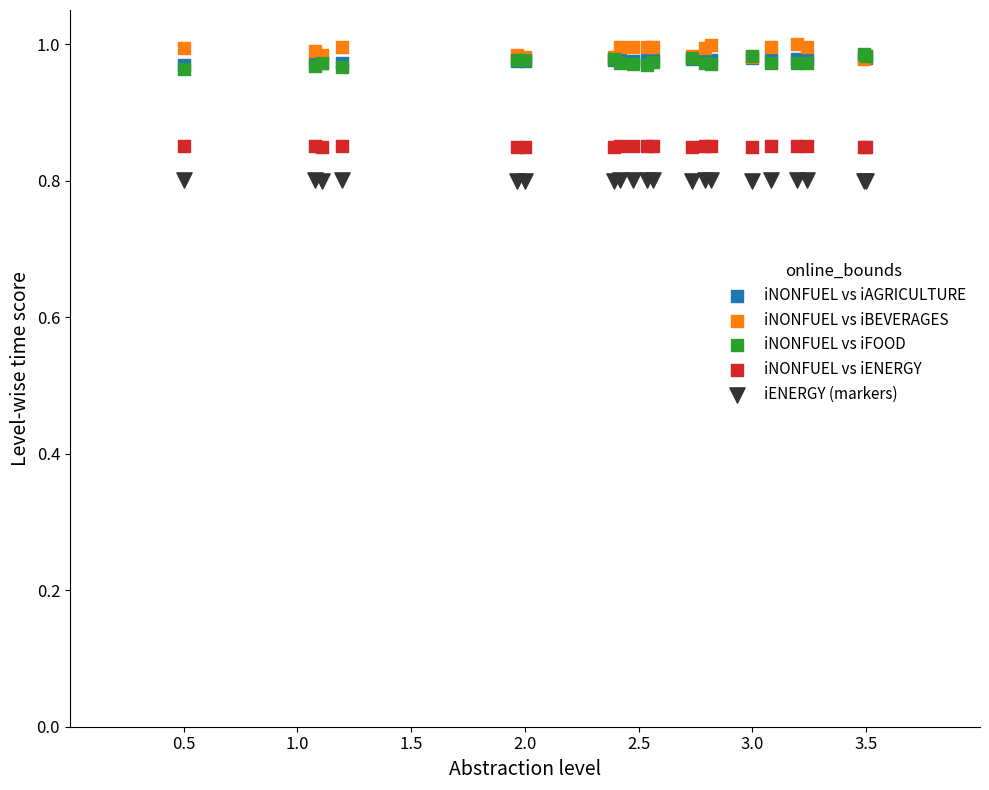

What are all the series names shown in the legend?

iNONFUEL vs iAGRICULTURE, iNONFUEL vs iBEVERAGES, iNONFUEL vs iFOOD, iNONFUEL vs iENERGY, iENERGY (markers)